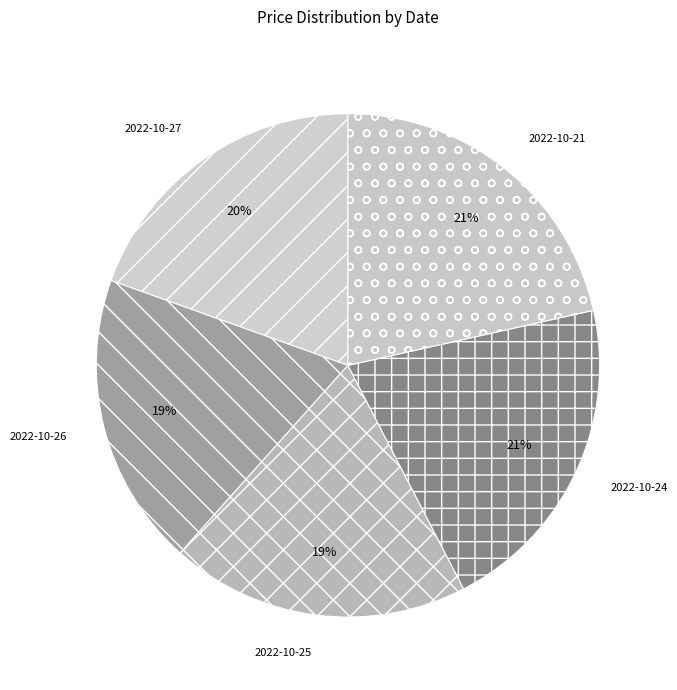

To the nearest percent, what is the average slice percentage?

20%